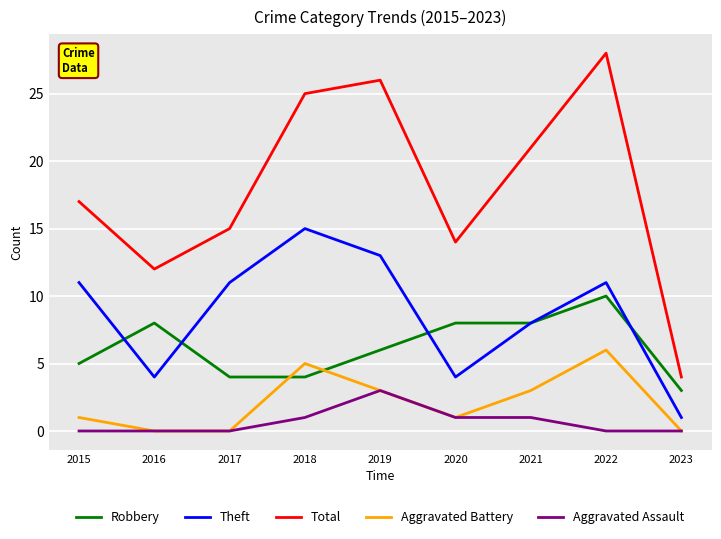

At which category is the sum across all series the highest?

2022